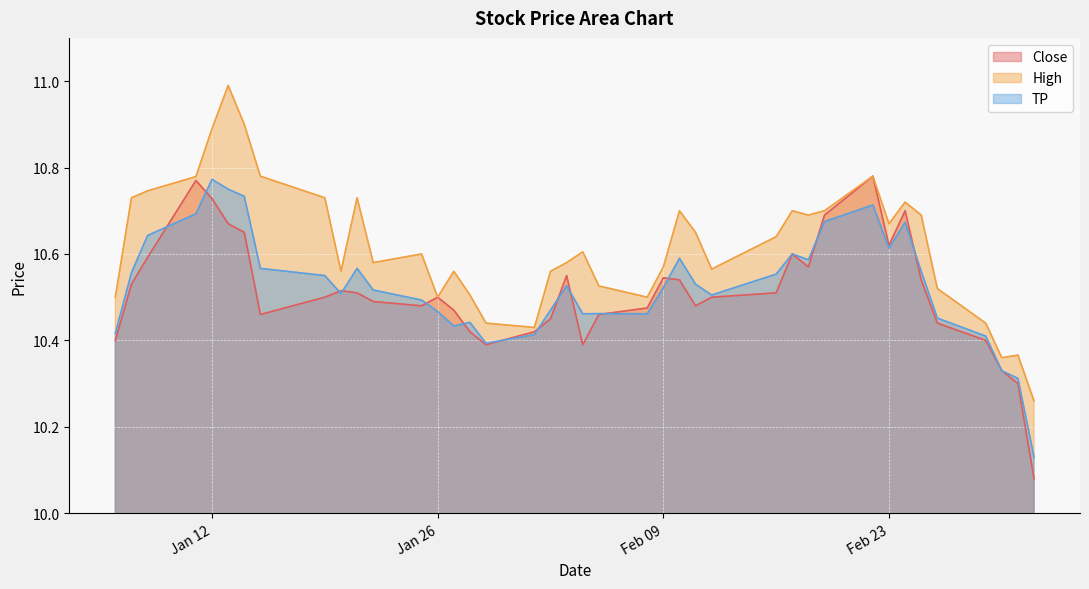

Rank the series at 2021-02-17 from highest to lowest value.

High, Close, TP